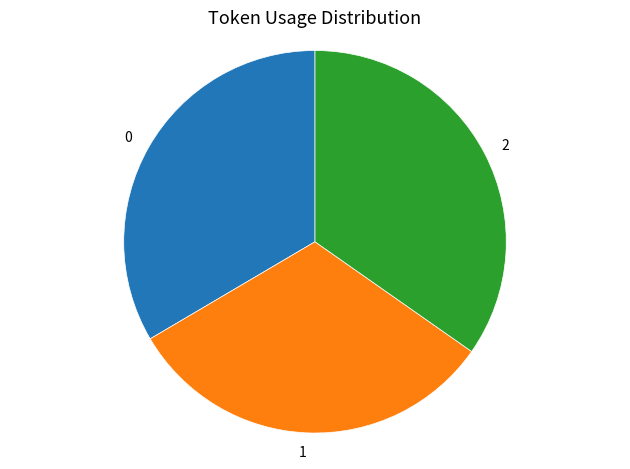

Approximately how many times larger is the value at 0 compared to 1?

1.1